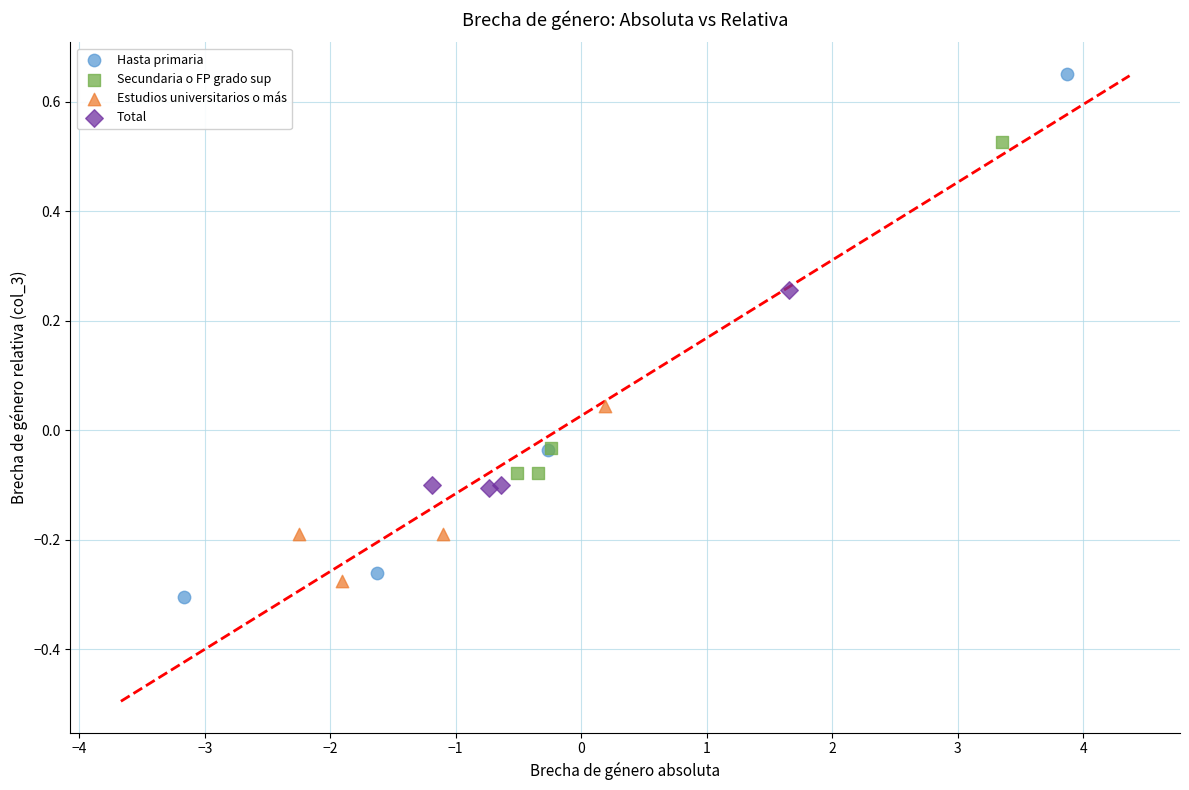

Which series has the largest Y range (max minus min)?

Hasta primaria